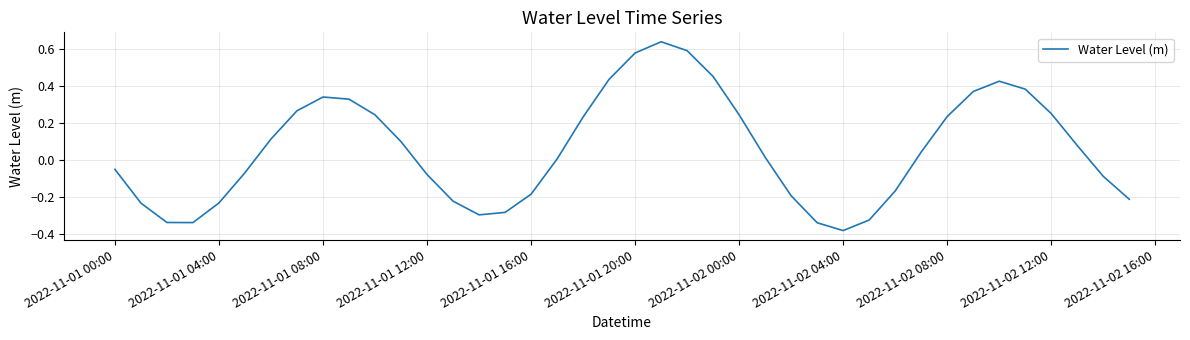

Does the chart display data point markers on the line(s)?

No